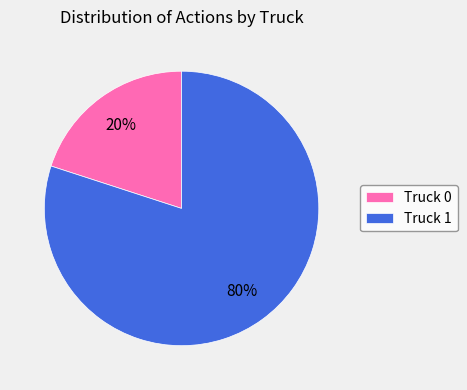

Does Truck 1 represent more than half of the total?

Yes